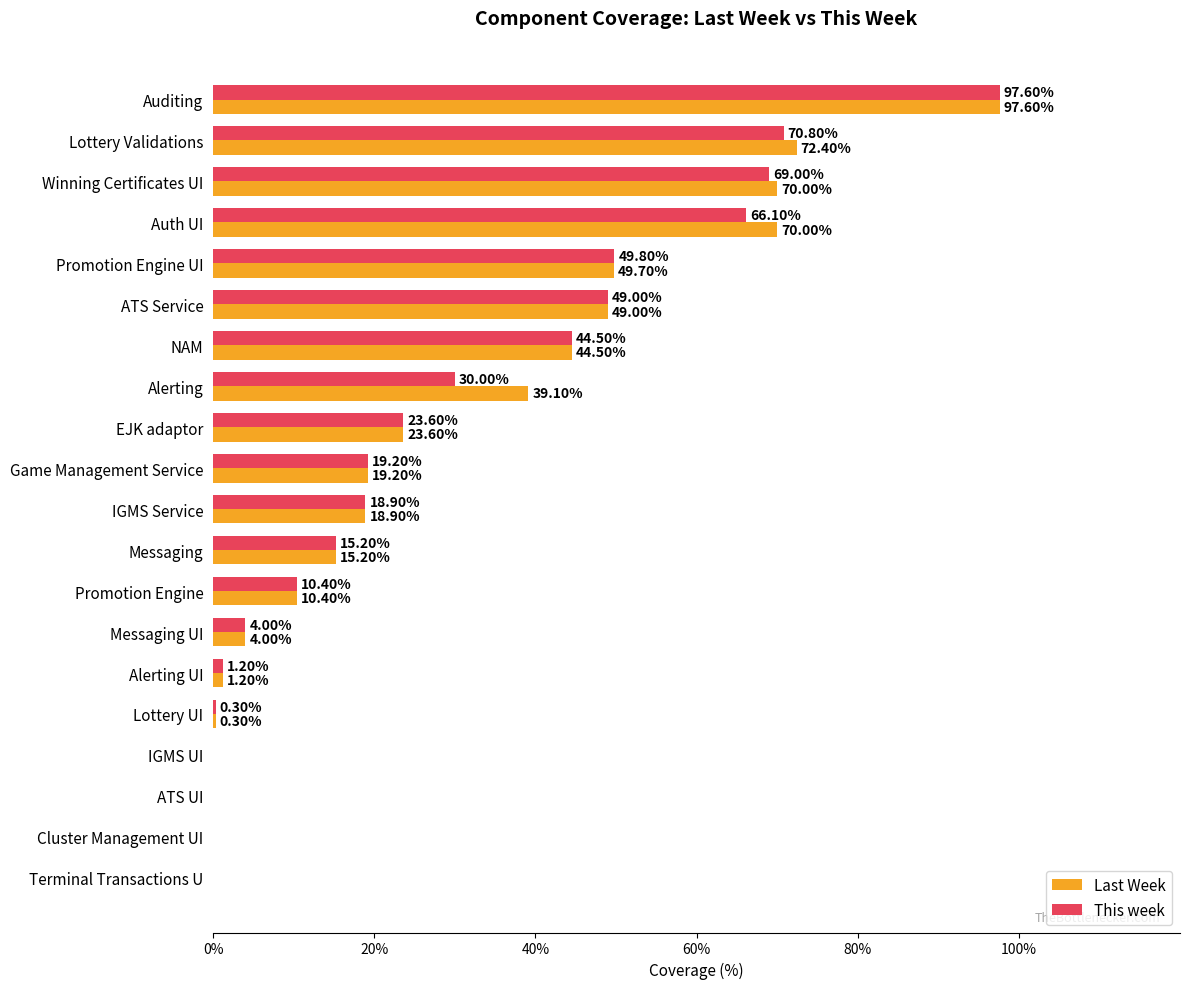

At which category is the sum across all series the highest?

Auditing